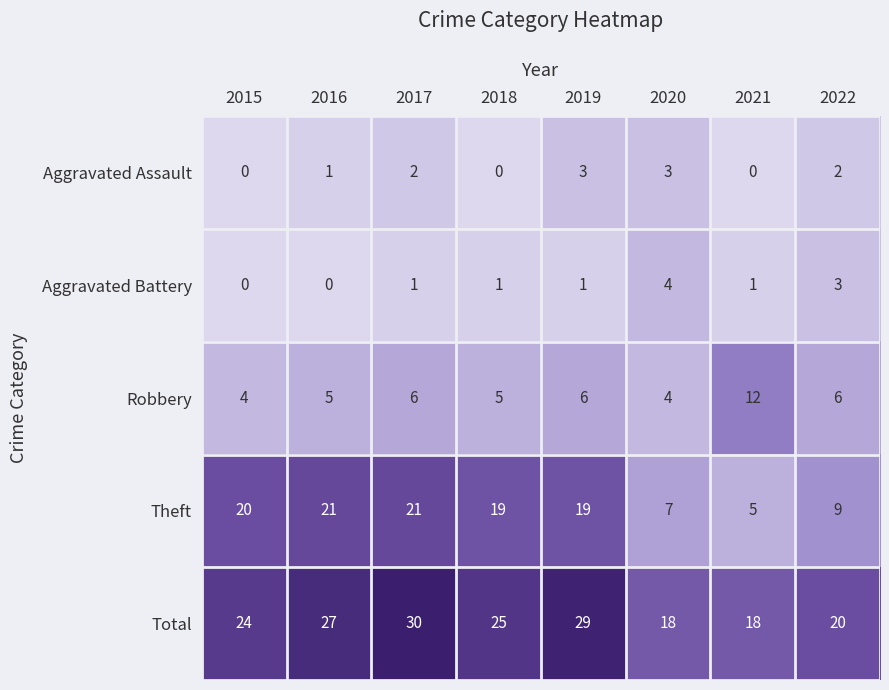

What is the difference between the Total values at 2017 and 2021?

12